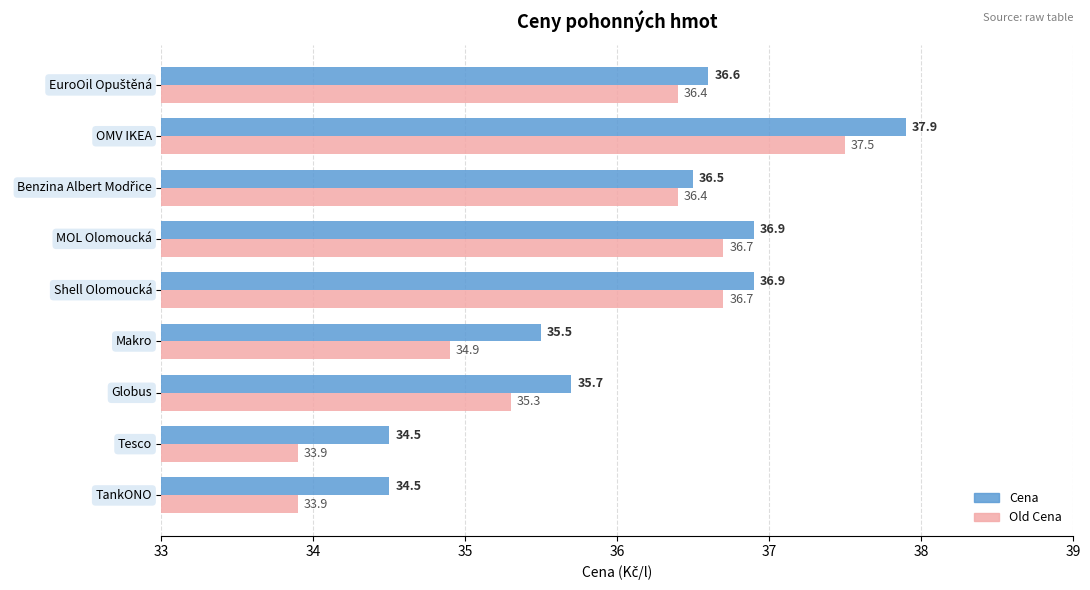

What is the difference between the maximum and minimum values in the Old Cena series?

3.6